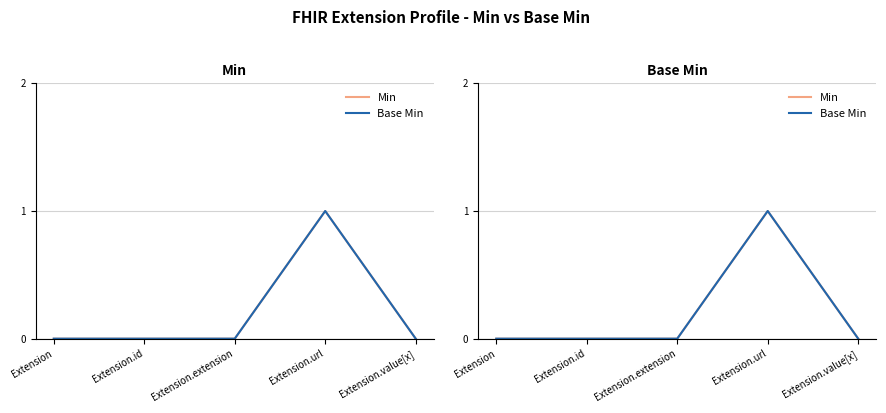

Count the number of data series in this chart.

2